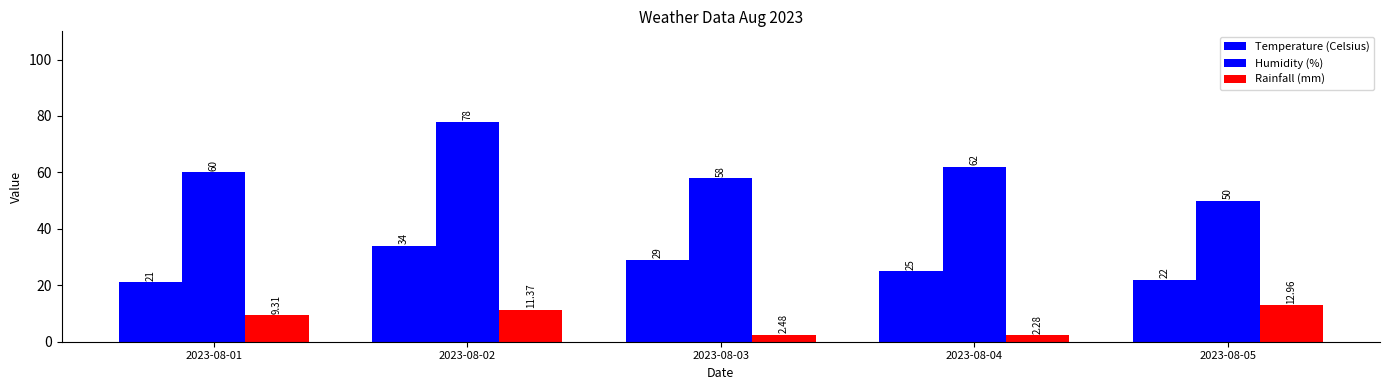

Which has a higher value, 2023-08-01 or 2023-08-05?

2023-08-05